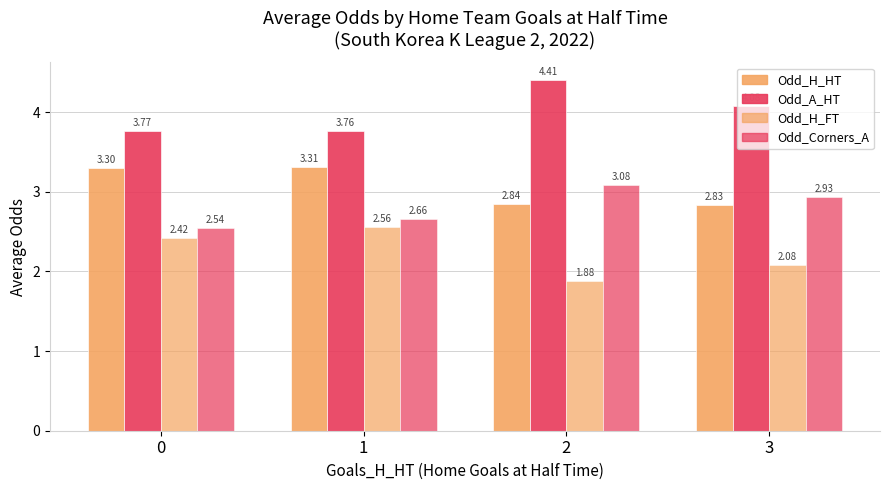

Read the Odd_A_HT value at 3.

4.1